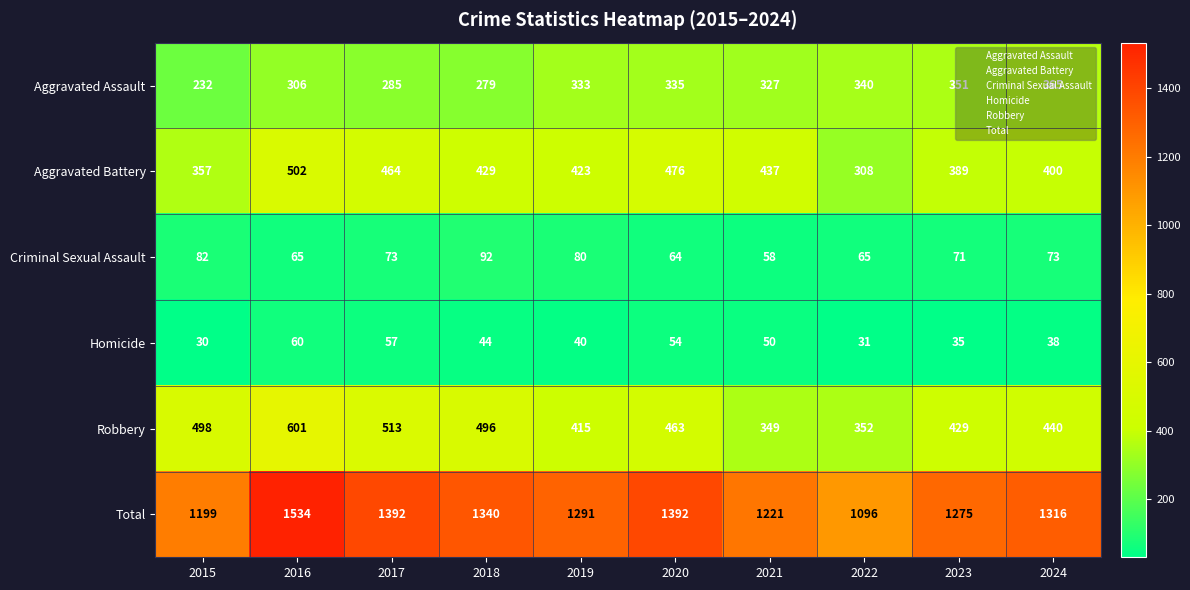

How many data points does each series have?

10